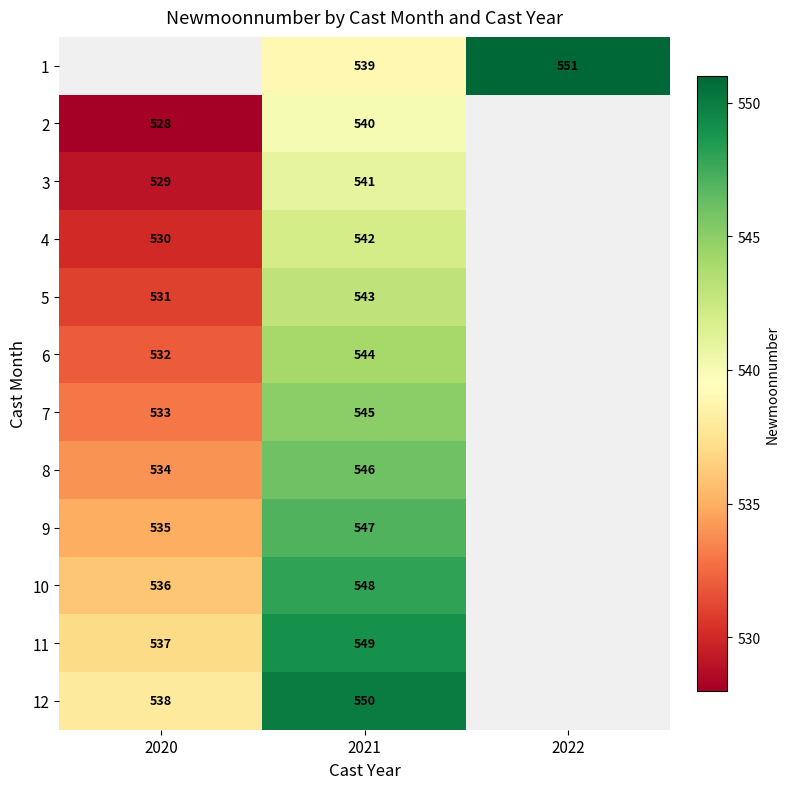

Is the value of 4 at 2021 greater than the value of 3 at 2020?

Yes